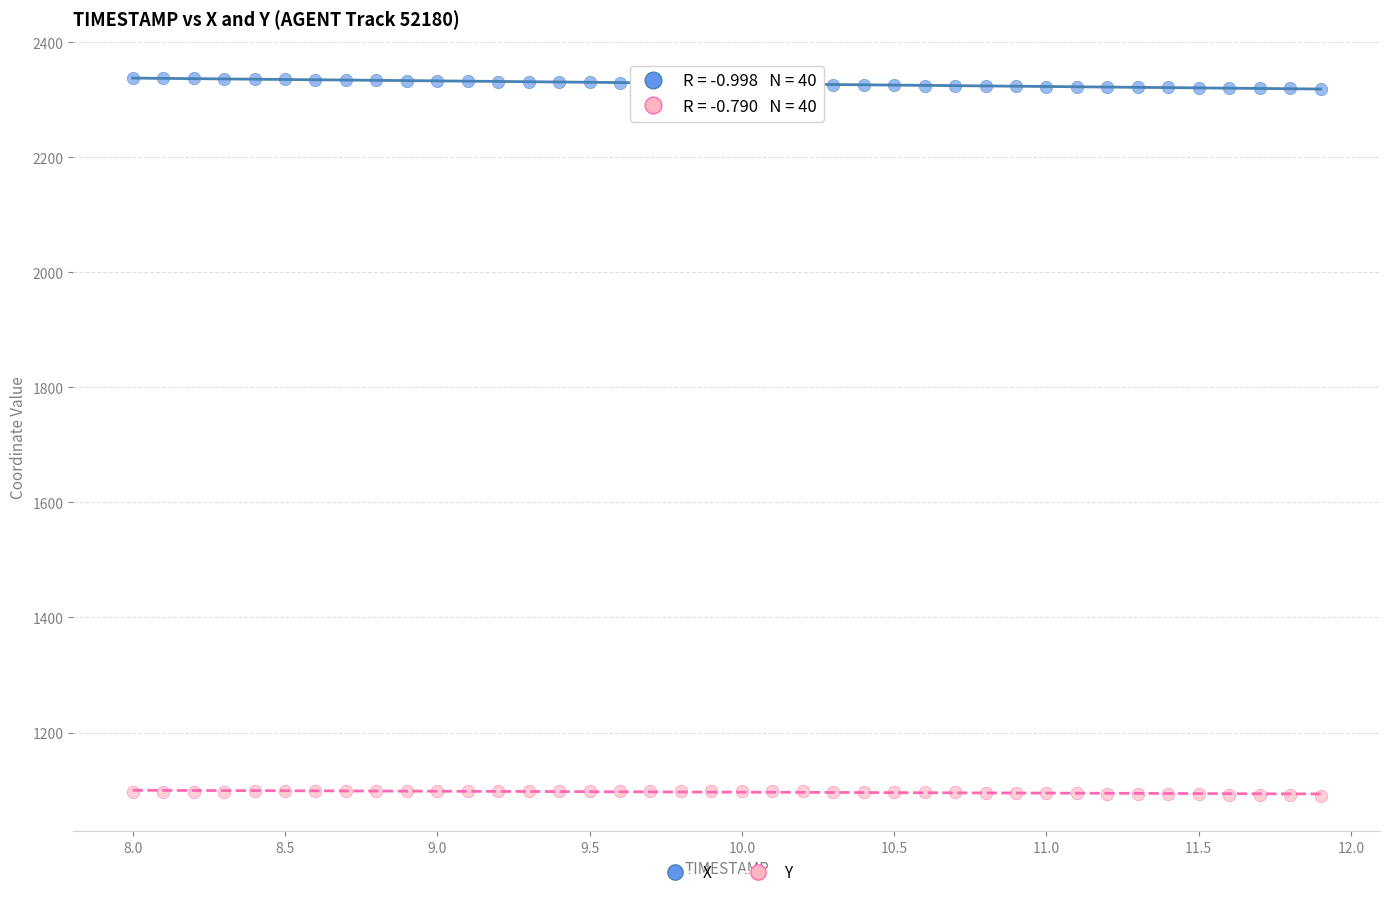

Across all data points, what is the range of X values (max minus min)?

3.9